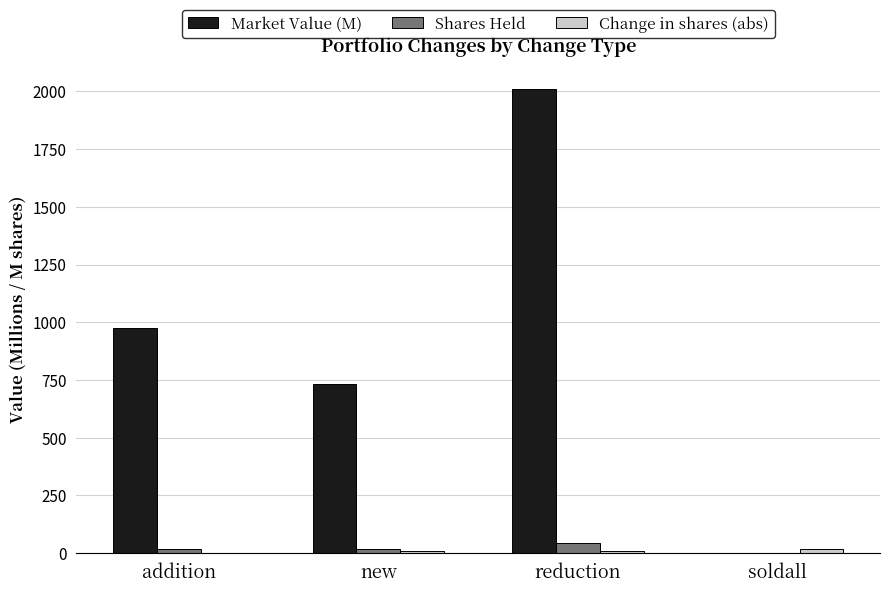

What is the maximum value for Shares Held?

44.9